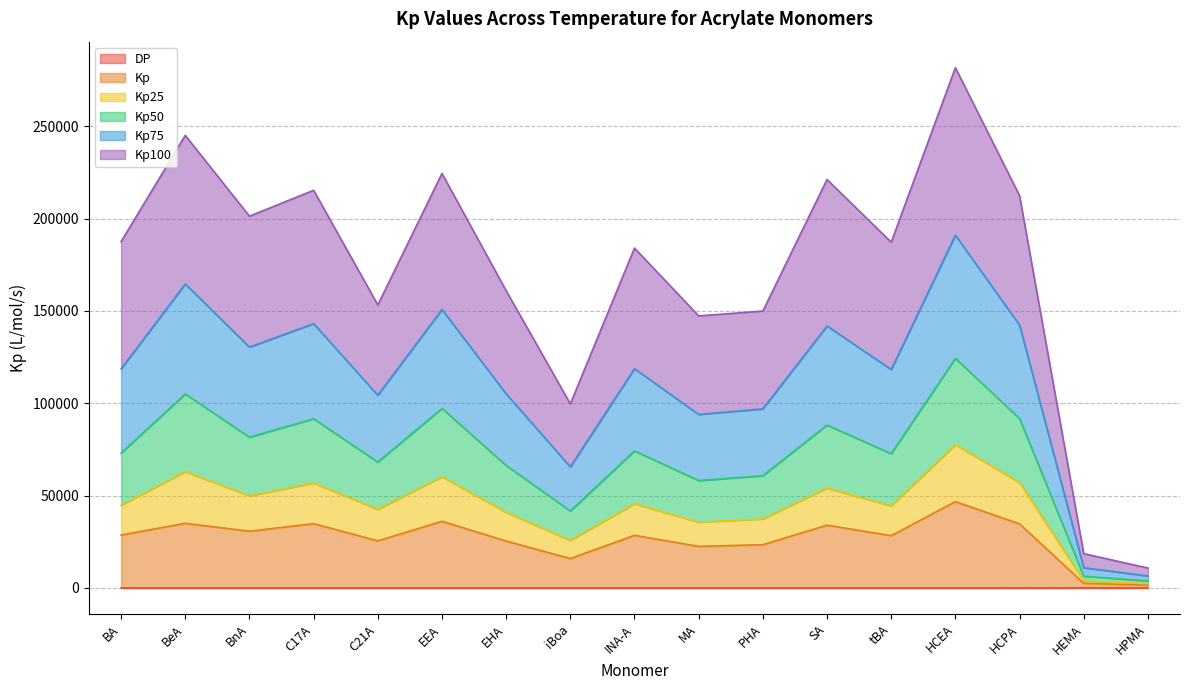

Does the chart have visible grid lines?

Yes